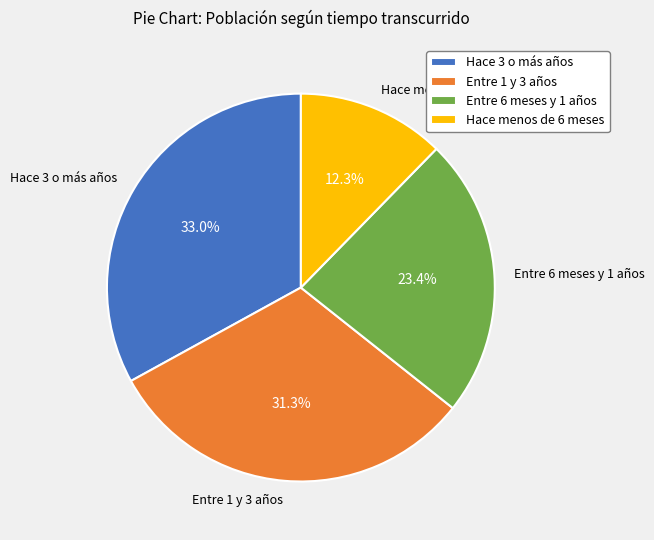

Is Entre 1 y 3 años the majority of the pie?

No